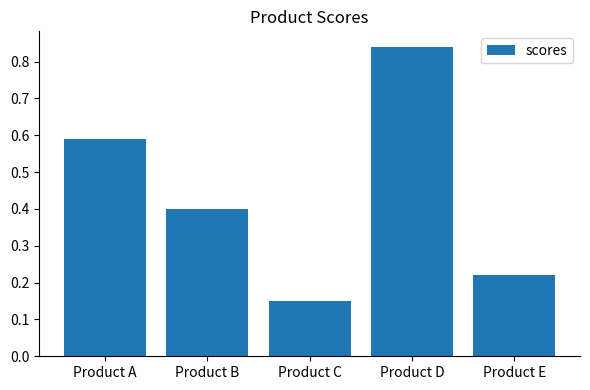

Are the bars grouped side by side (vs. stacked)?

No